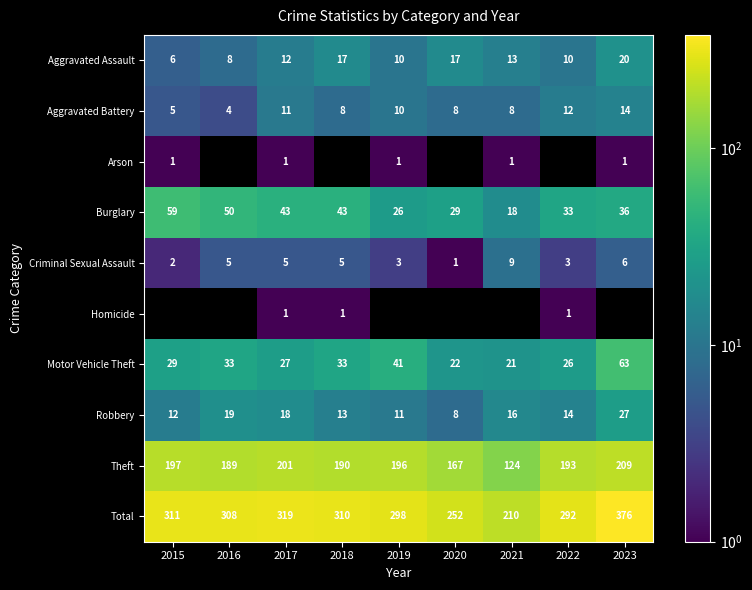

What is the sum of all Aggravated Battery values?

80